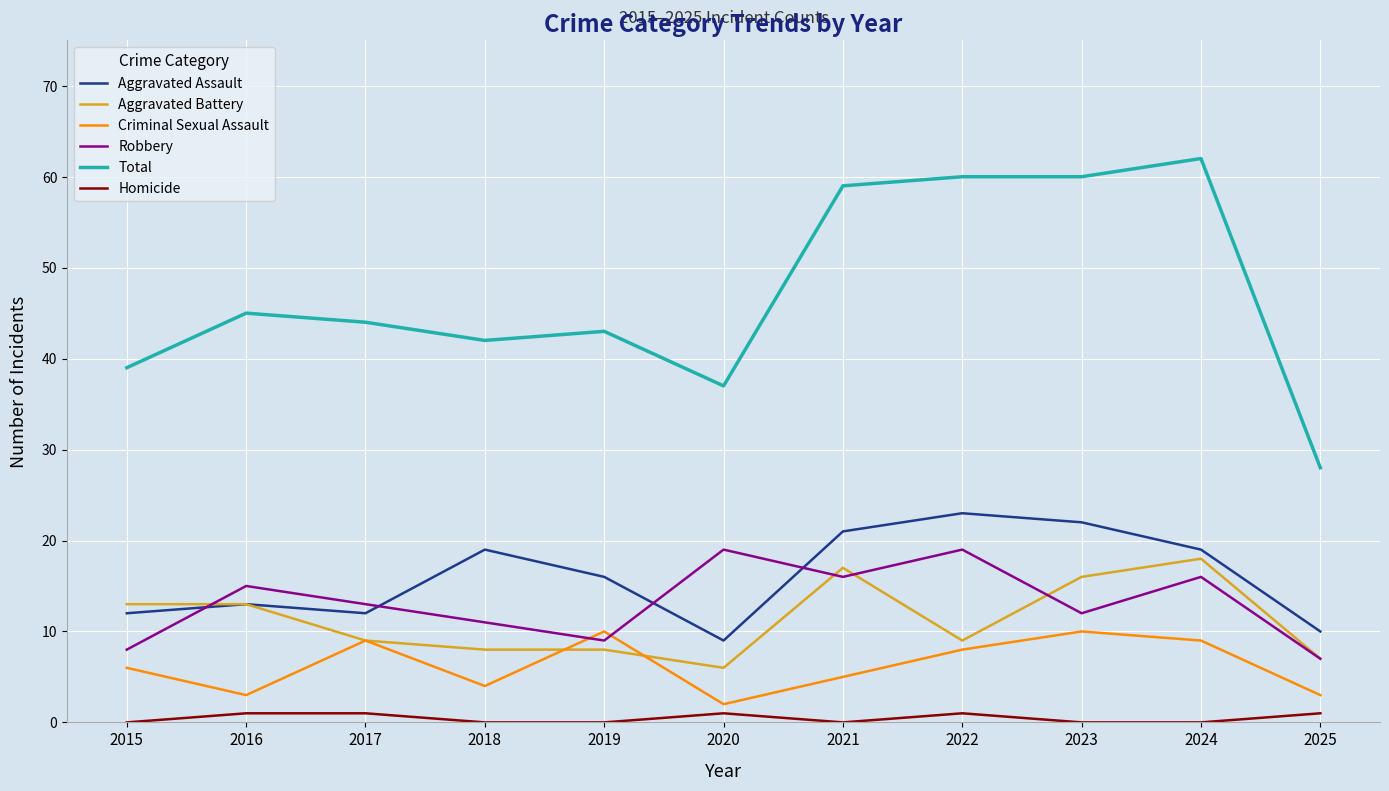

At how many categories does at least one series exceed 54?

4